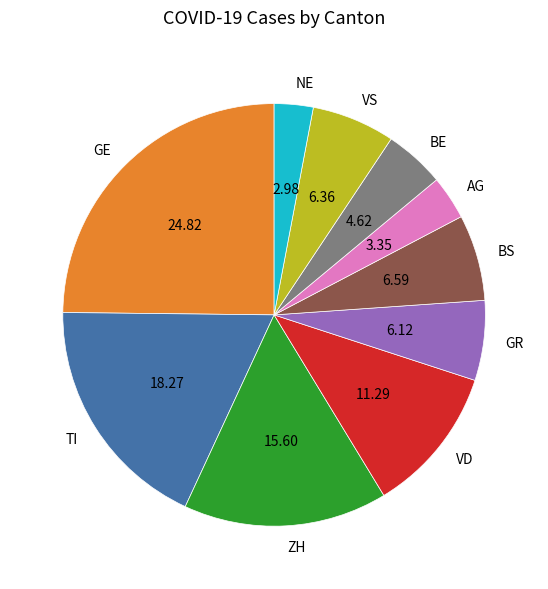

Is GE the majority of the pie?

No